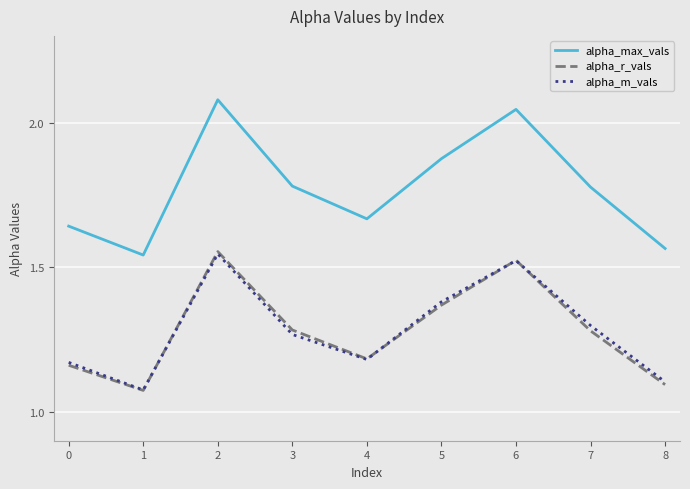

What is the total value across all series at 6?

5.1